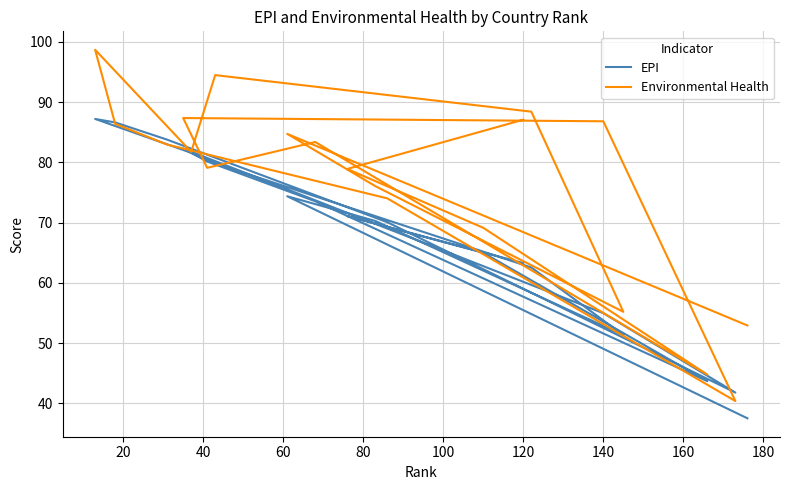

Where do Environmental Health and EPI first cross each other?

140 and 160